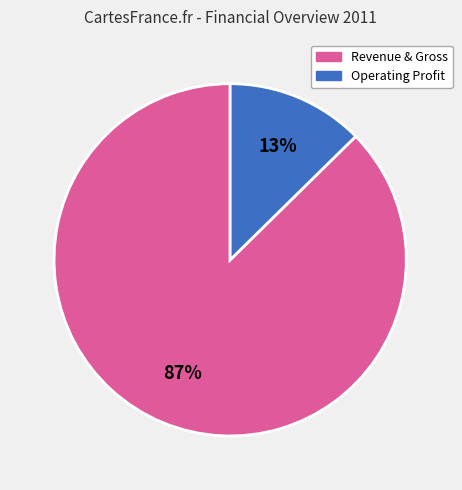

Does any single category account for the majority?

Yes